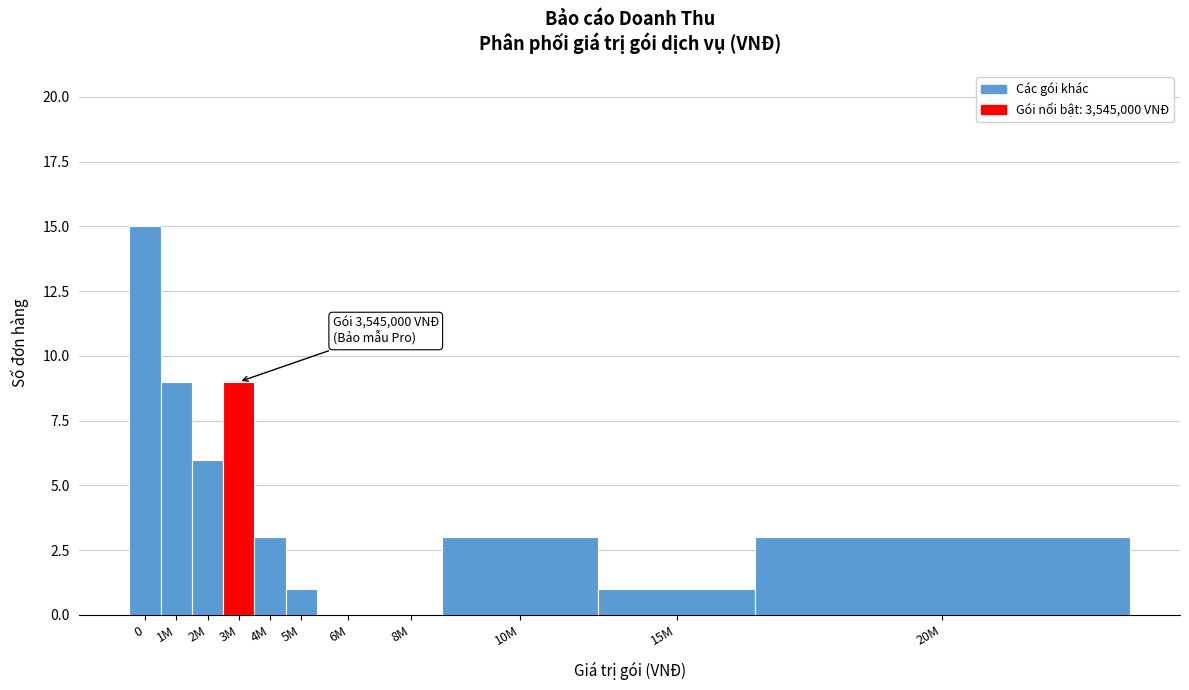

Reading left to right, what are all the values shown in this chart?

0=15	1M=9	2M=6	3M=9	4M=3	5M=1	6M=0	8M=0	10M=3	15M=1	20M=3